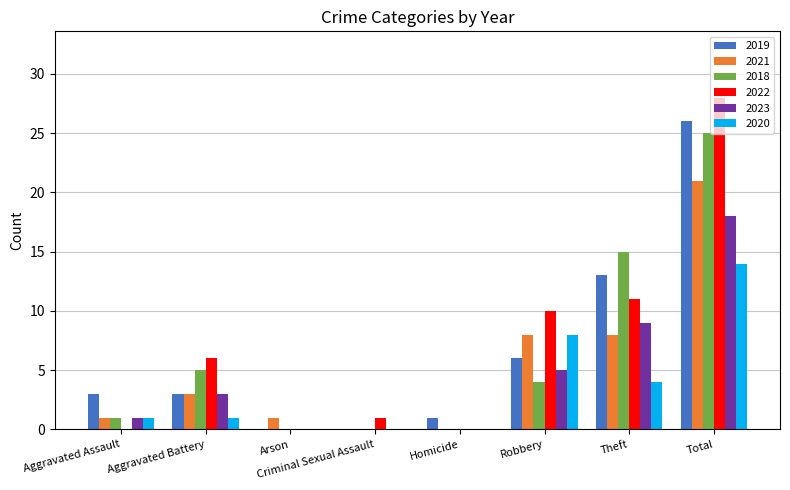

Is the value of 2022 at Aggravated Battery greater than the value of 2023 at Homicide?

Yes